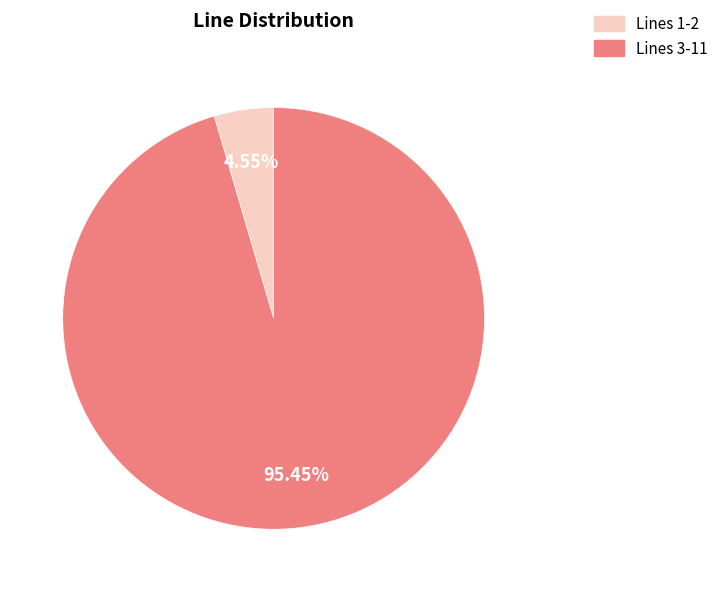

How many slices are in this pie chart?

2